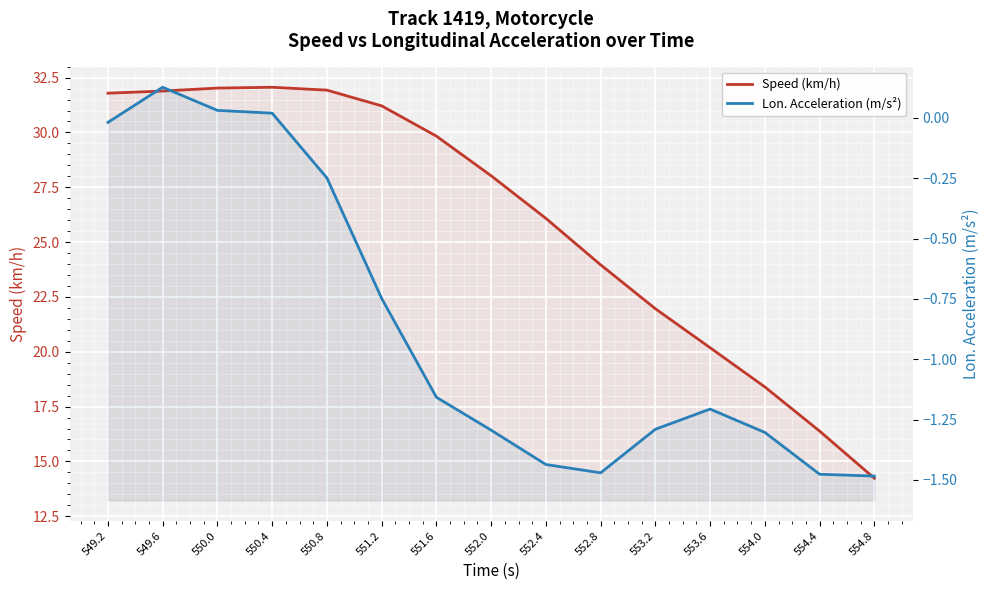

List the series in order of their overall mean, lowest first.

Lon. Acceleration (m/s²), Speed (km/h)